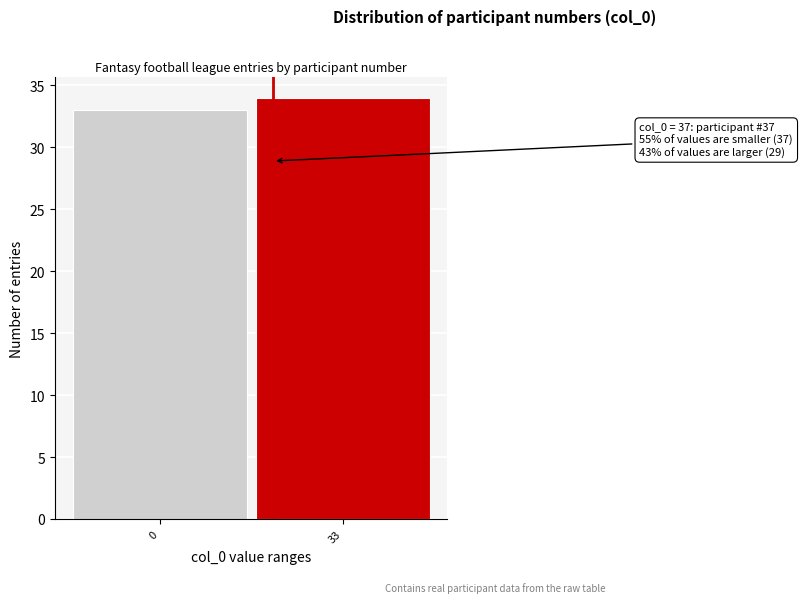

Reading right to left, transcribe all the data shown in this chart.

34	33